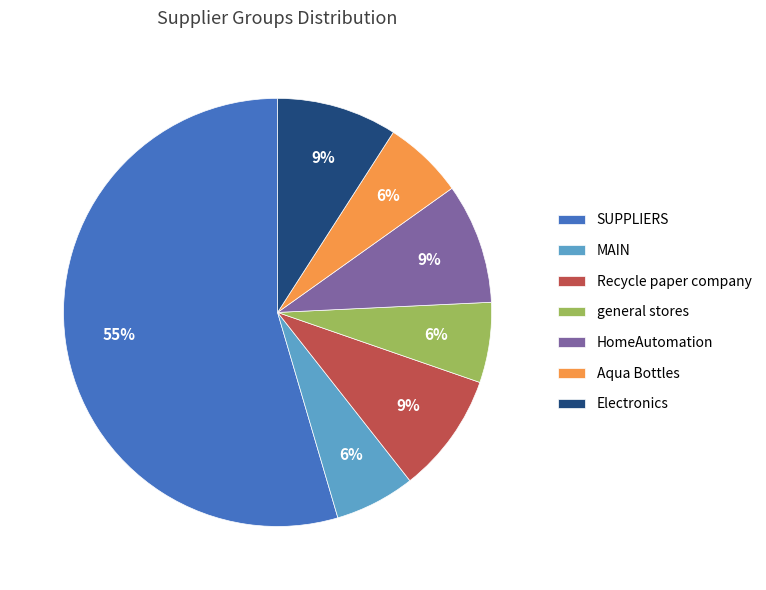

How many slices are in this pie chart?

7